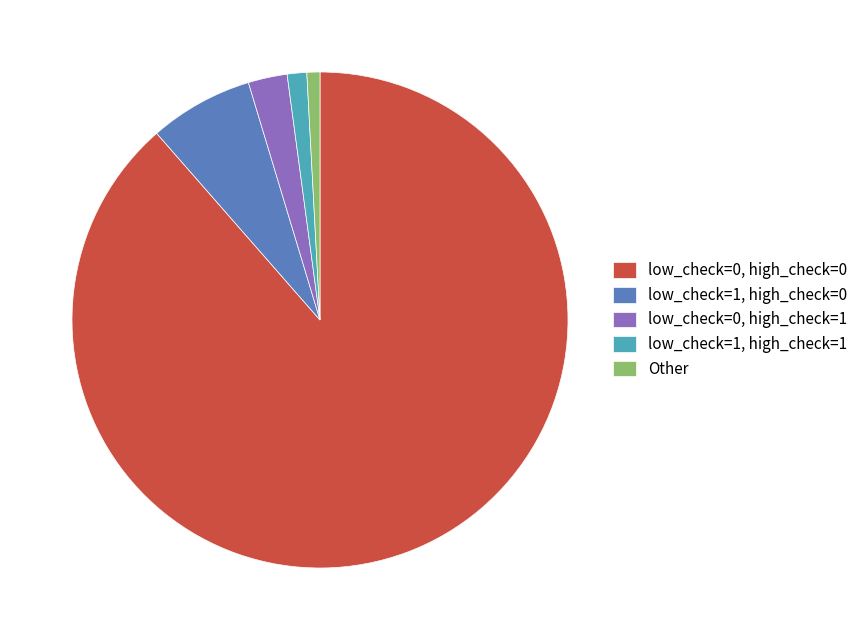

Which has a higher value, low_check=0, high_check=1 or Other?

low_check=0, high_check=1